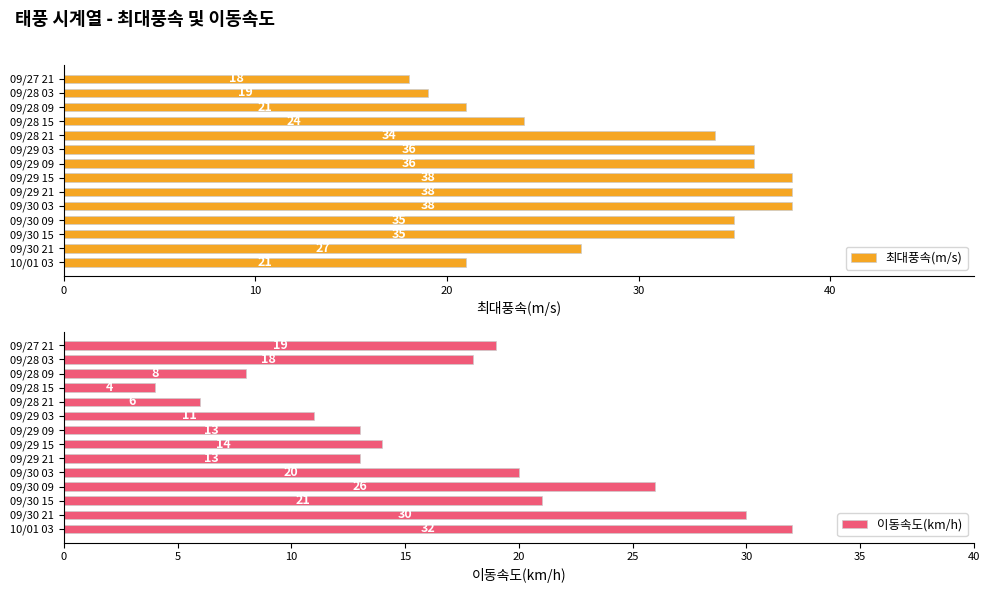

Are the bars grouped side by side (vs. stacked)?

Yes